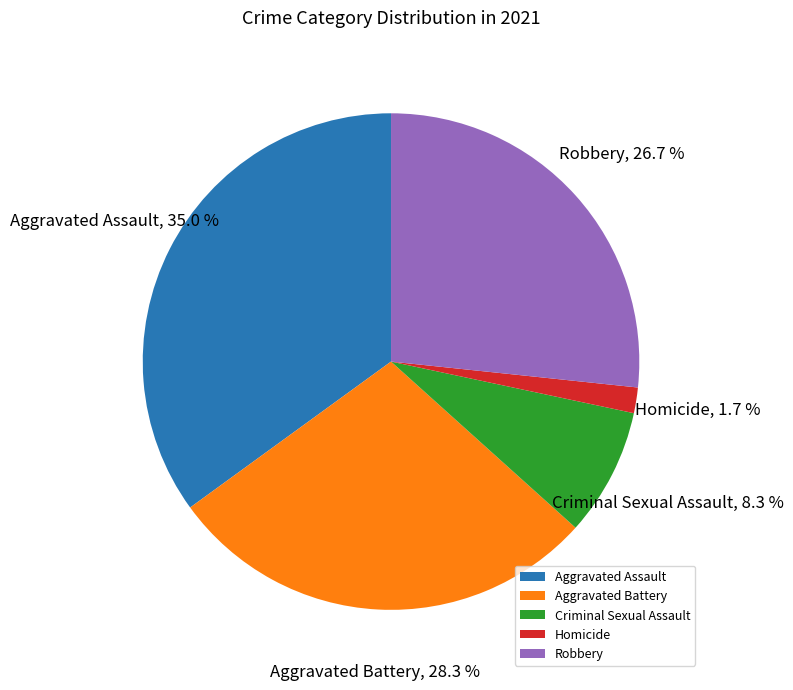

The Aggravated Battery slice represents 28% of the pie. True or false?

True